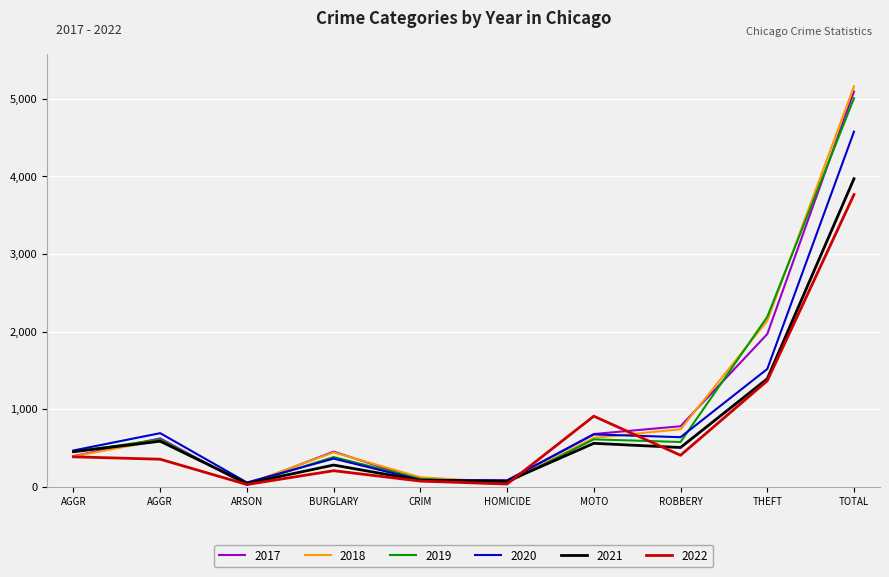

What is the value of the 2021 point at the 5th from the left?

82